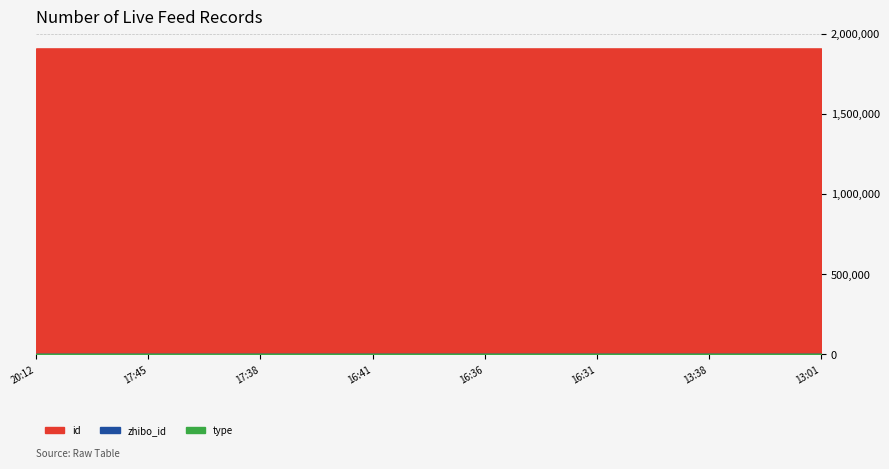

Reading left to right, what are all the values shown in this chart?

id: 2020-11-28 20:12=1908276	2020-11-28 17:45=1908254	2020-11-28 17:38=1908251	2020-11-28 16:41=1908240	2020-11-28 16:36=1908239	2020-11-28 16:31=1908238	2020-11-28 13:38=1908201	2020-11-28 13:01=1908193
zhibo_id: 2020-11-28 20:12=152	2020-11-28 17:45=152	2020-11-28 17:38=152	2020-11-28 16:41=152	2020-11-28 16:36=152	2020-11-28 16:31=152	2020-11-28 13:38=152	2020-11-28 13:01=152
type: 2020-11-28 20:12=0	2020-11-28 17:45=0	2020-11-28 17:38=0	2020-11-28 16:41=0	2020-11-28 16:36=0	2020-11-28 16:31=0	2020-11-28 13:38=0	2020-11-28 13:01=0